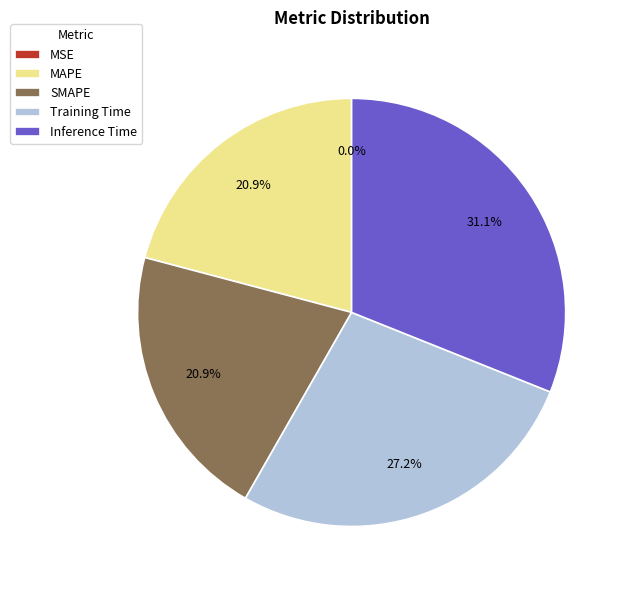

Combined, do SMAPE and Training Time account for over 50%?

No